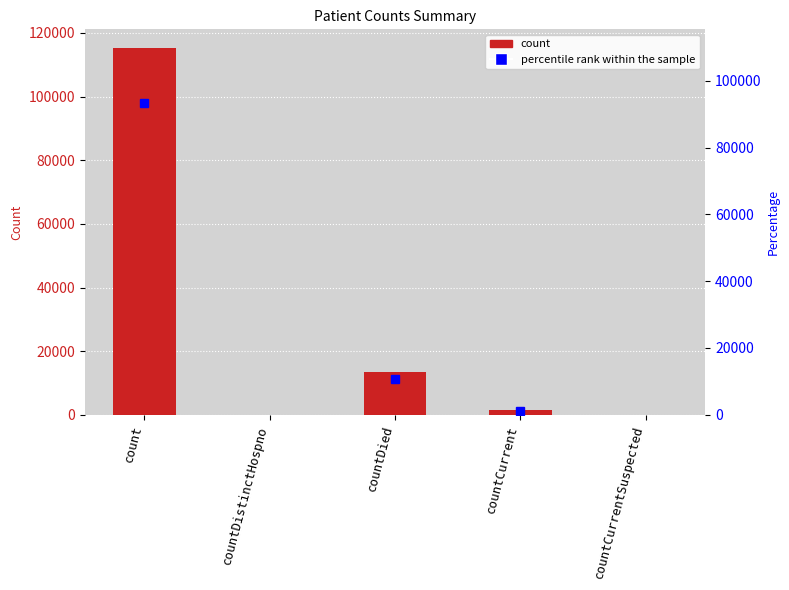

Which has a higher value, countDistinctHospno or countCurrentSuspected?

countDistinctHospno